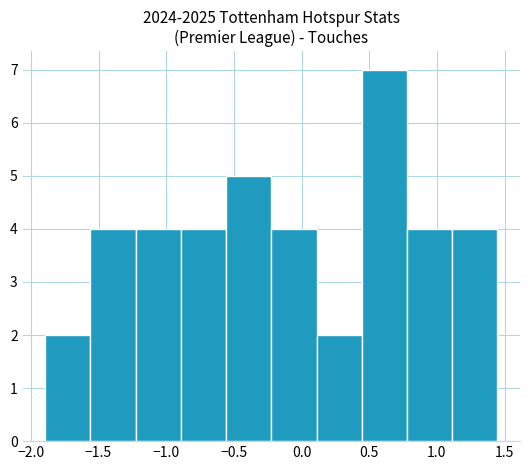

Reading left to right, transcribe this chart: for each bar, give the range it covers on the x-axis and its height. Neither the bar edges nor the heights are printed on the chart, so give them approximately, as read against the axes.

-1.90 to -1.55: 2
-1.55 to -1.25: 4
-1.25 to -0.90: 4
-0.90 to -0.55: 4
-0.55 to -0.20: 5
-0.20 to 0.10: 4
0.10 to 0.45: 2
0.45 to 0.80: 7
0.80 to 1.10: 4
1.10 to 1.45: 4